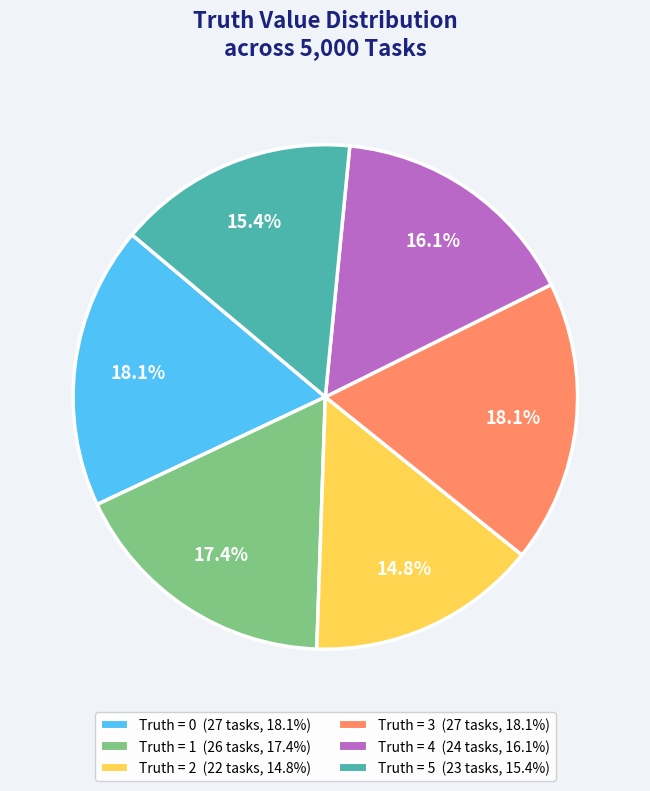

To the nearest percent, what is the average slice percentage?

17%